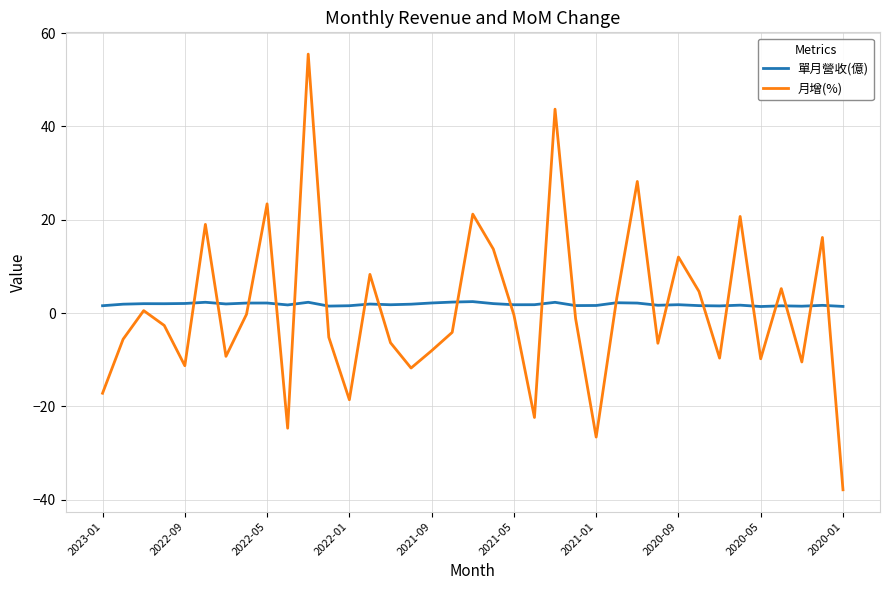

What is the maximum value for 月增(%)?

55.5